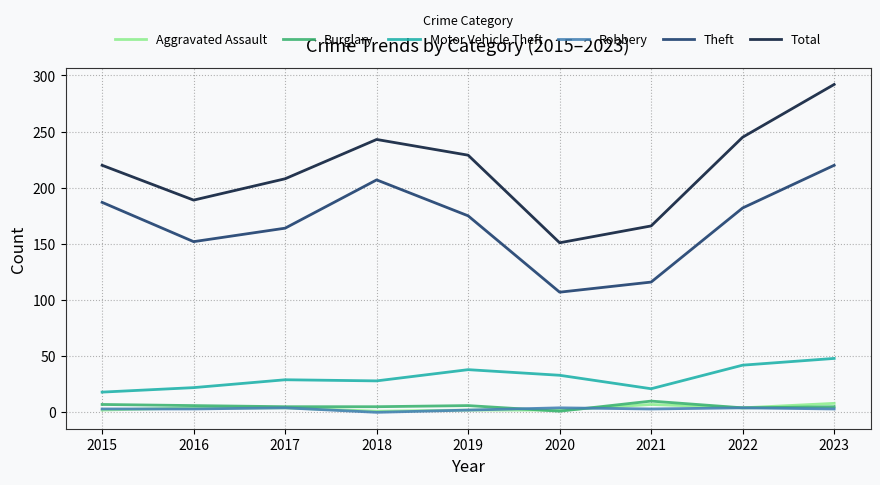

At which label does Theft first exceed 175?

2015